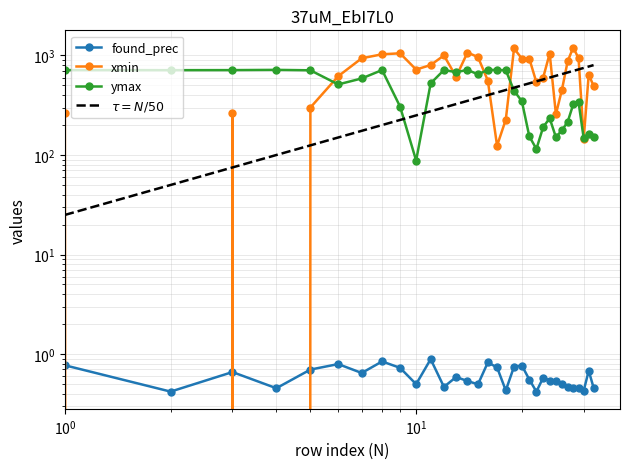

What is the value of the ymax point at the 21st from the left?

154.0